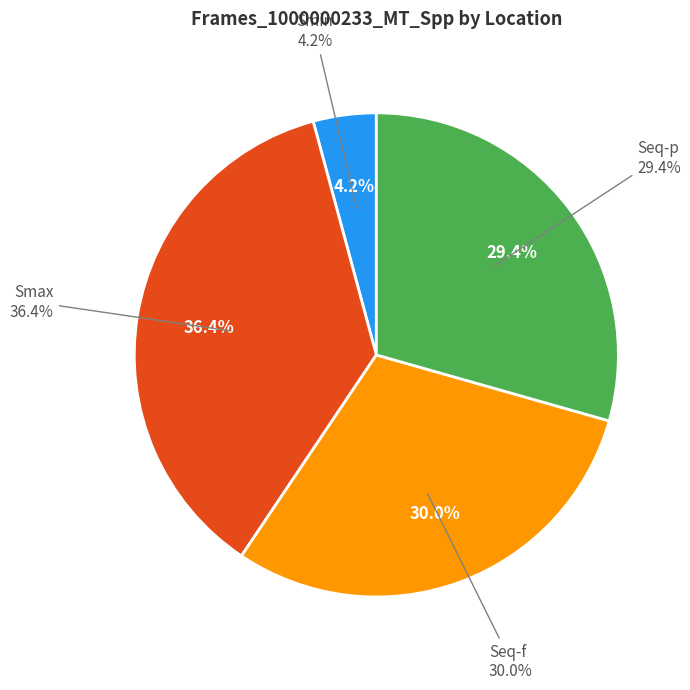

Count the number of slices in the pie.

4